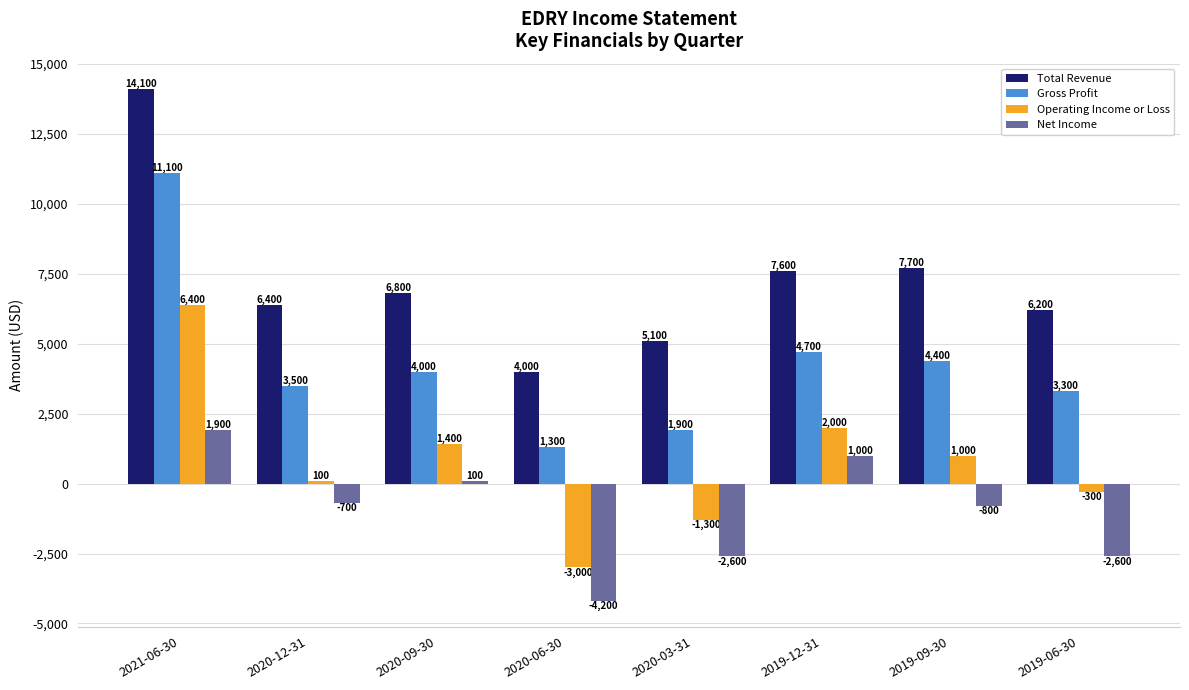

At 2020-03-31, list the series in order from largest to smallest.

Total Revenue, Gross Profit, Operating Income or Loss, Net Income